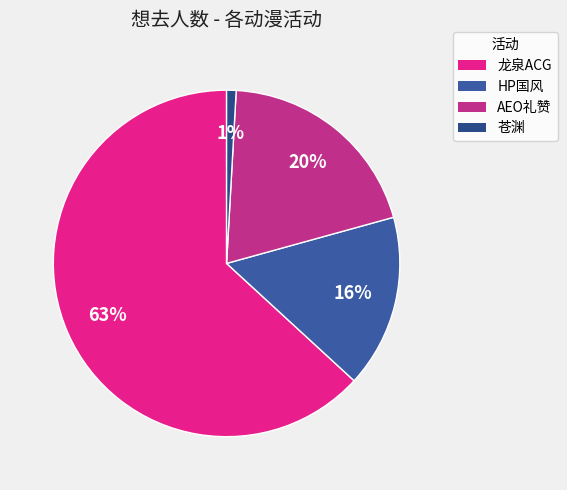

Count the number of slices in the pie.

4